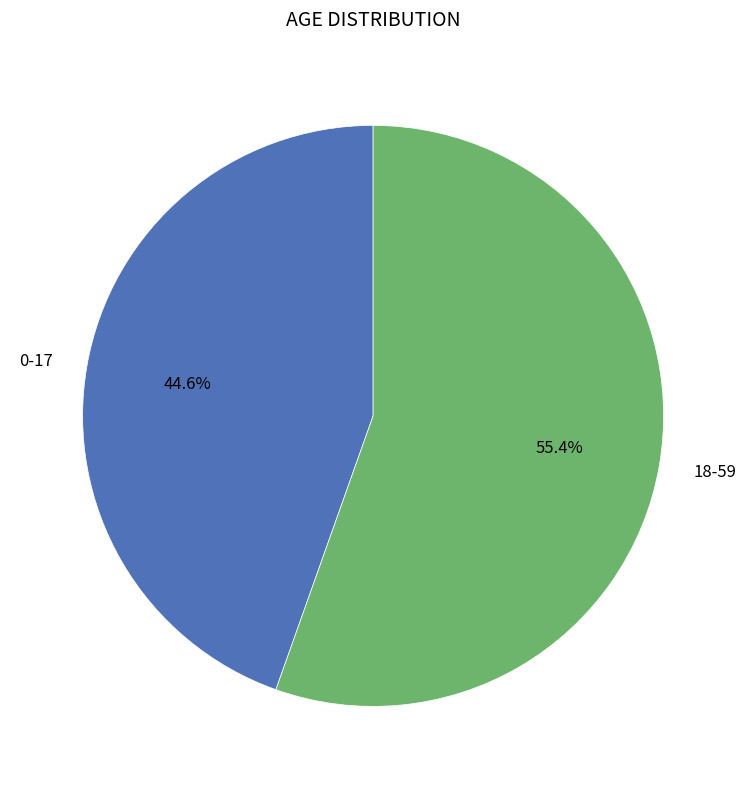

The 18-59 slice represents 55% of the pie. True or false?

True